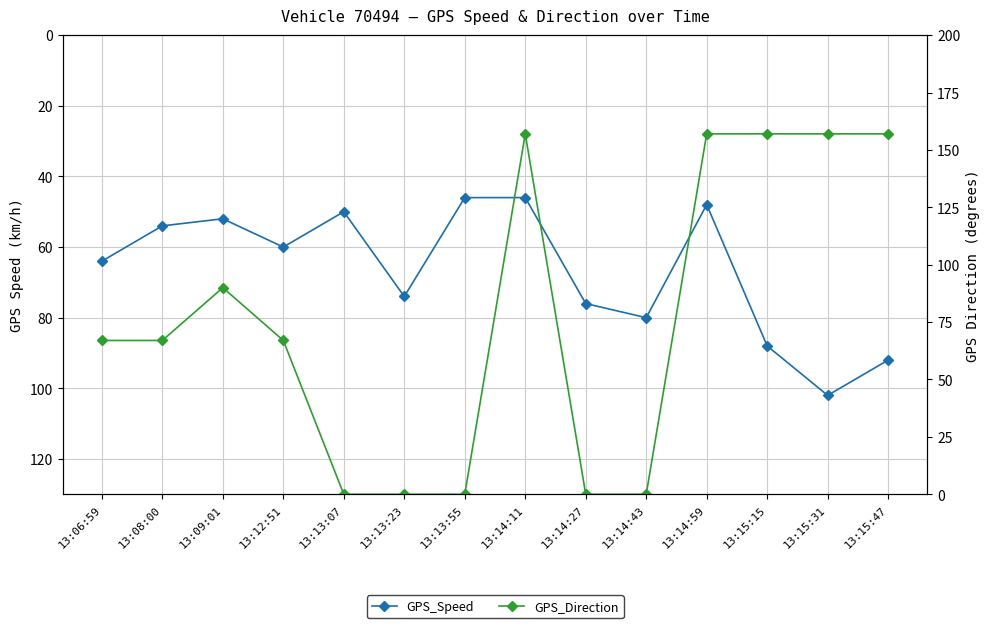

Where is the first local maximum for GPS_Direction?

13:09:01